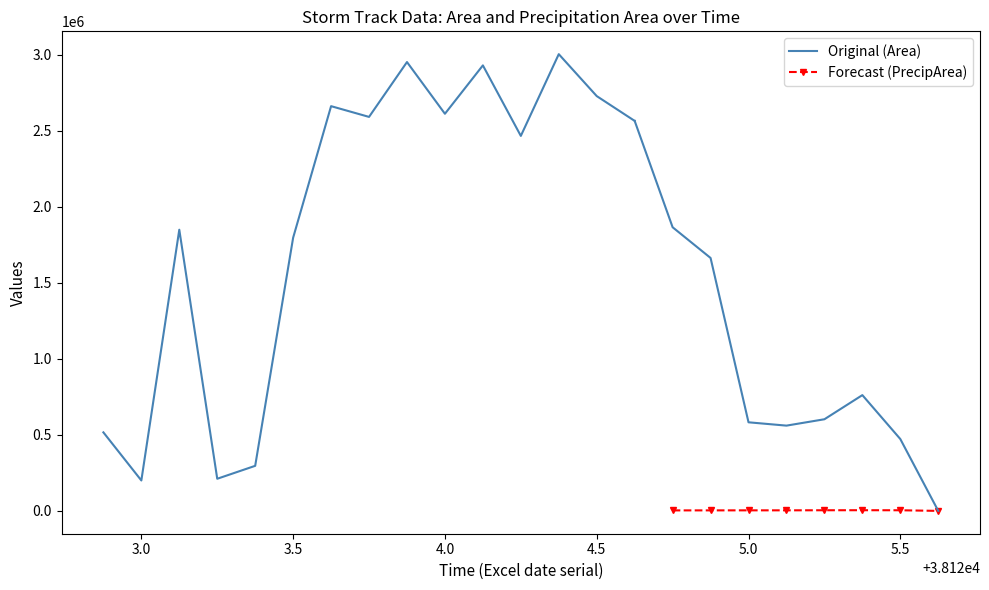

Which series has the largest total across all categories?

area